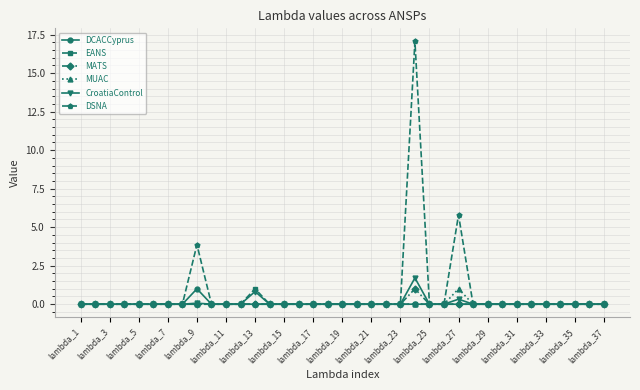

What is the maximum value shown in the chart?

17.1